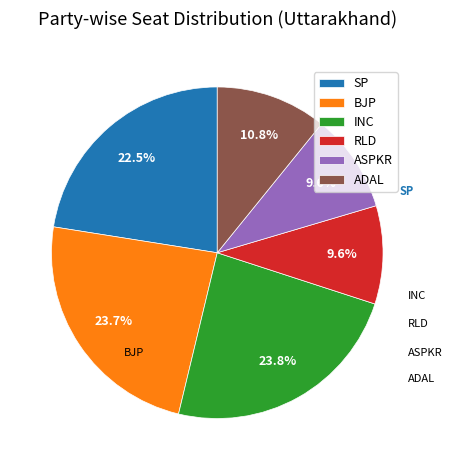

How many segments does this pie chart have?

6